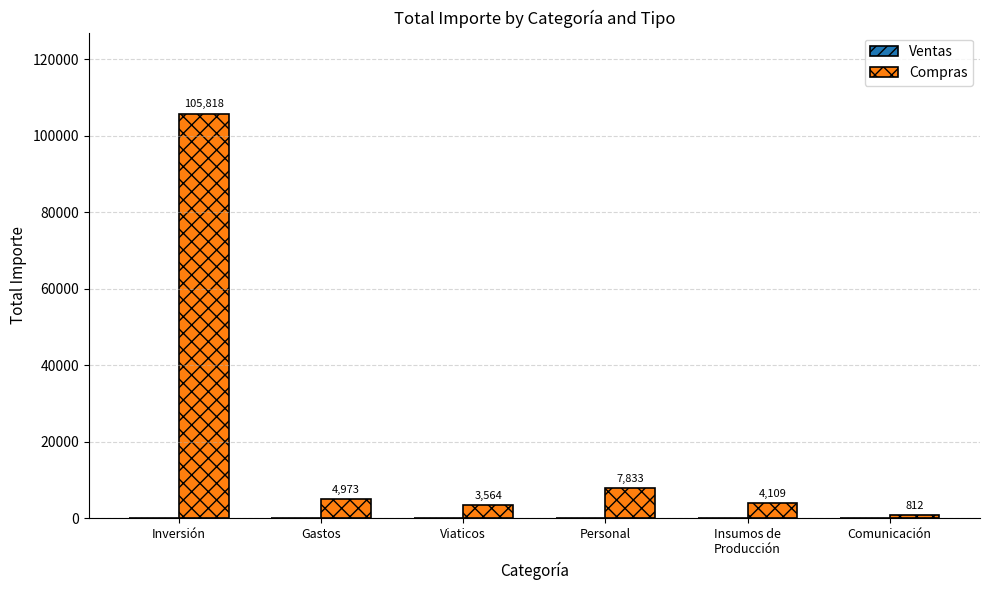

Which label corresponds to the largest value in the chart?

Inversión